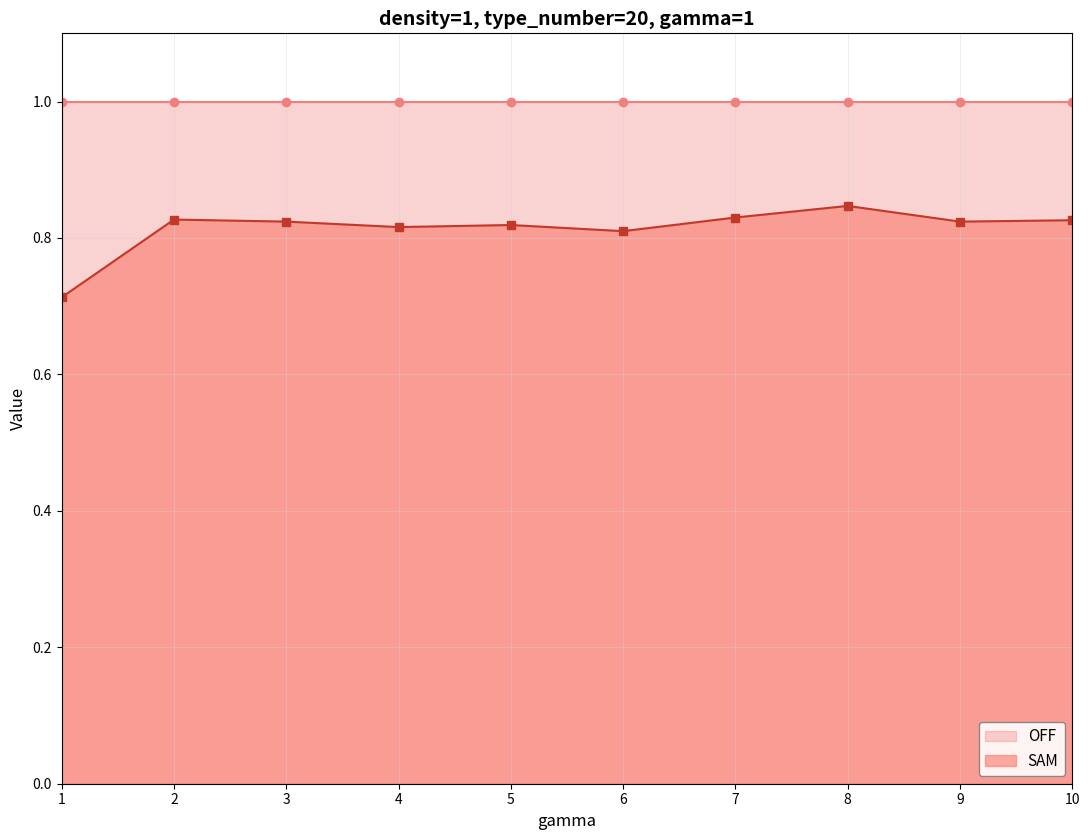

Does the chart display data point markers on the line(s)?

Yes